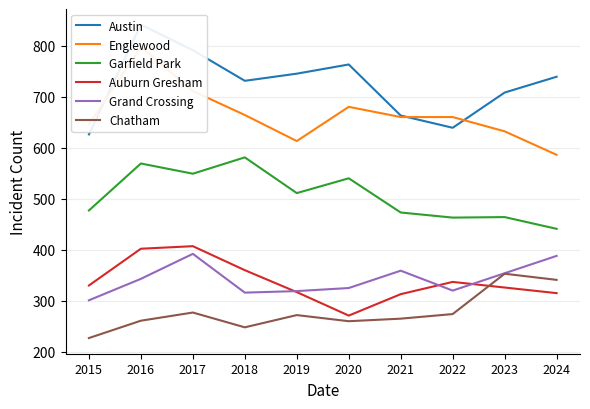

Where does the Auburn Gresham series first go above 330?

2016